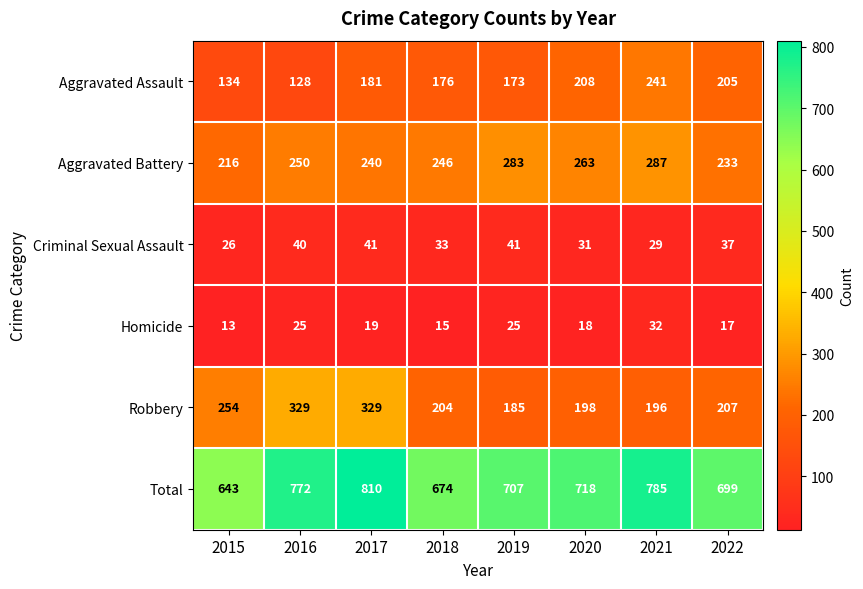

At which category is the sum across all series the highest?

2017